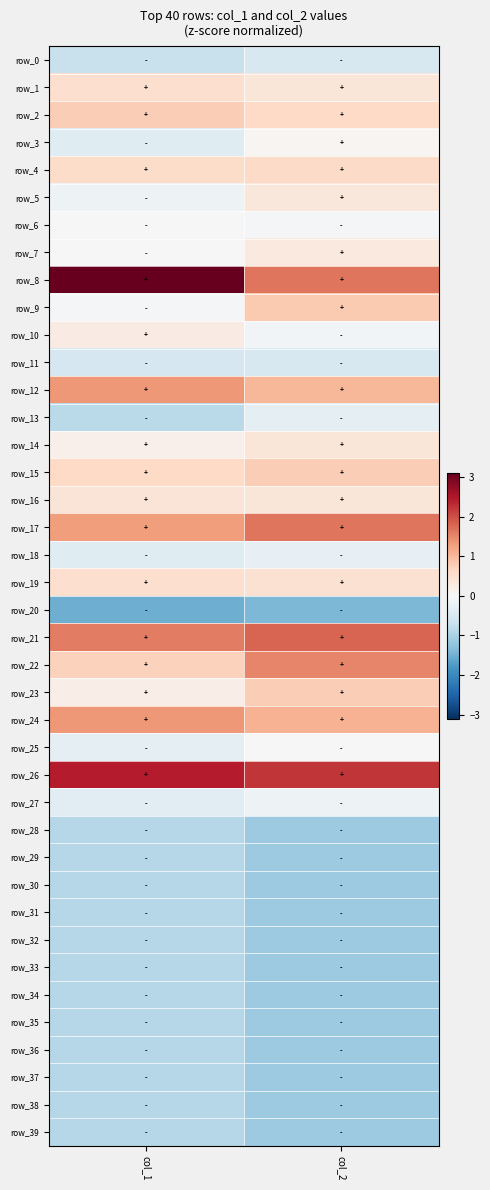

Which category has the lowest value in the row_3 series?

col_1